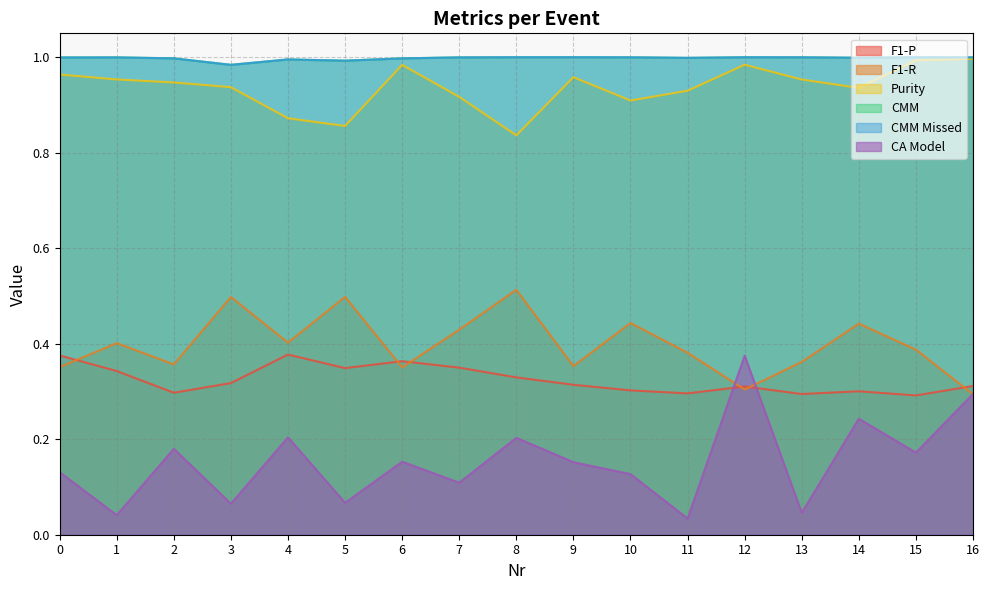

How many categories are shown in the chart?

17